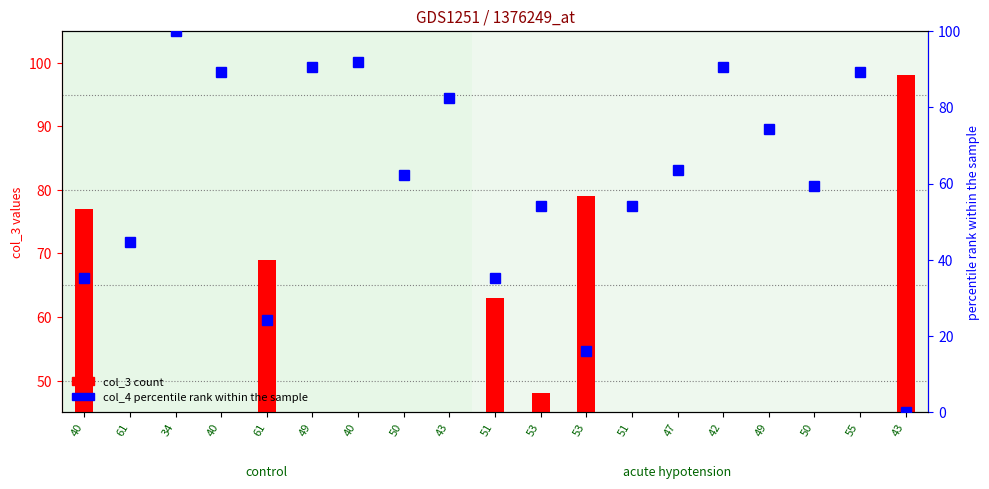

Are the bars horizontal?

No